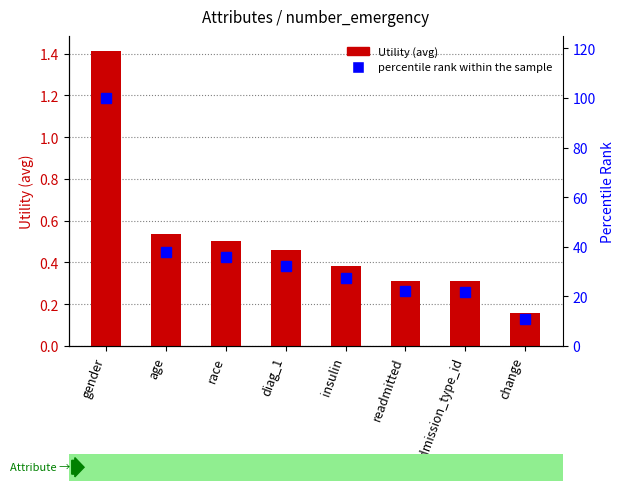

Rank the series by their average value, from highest to lowest.

percentile rank within the sample, Utility (avg)